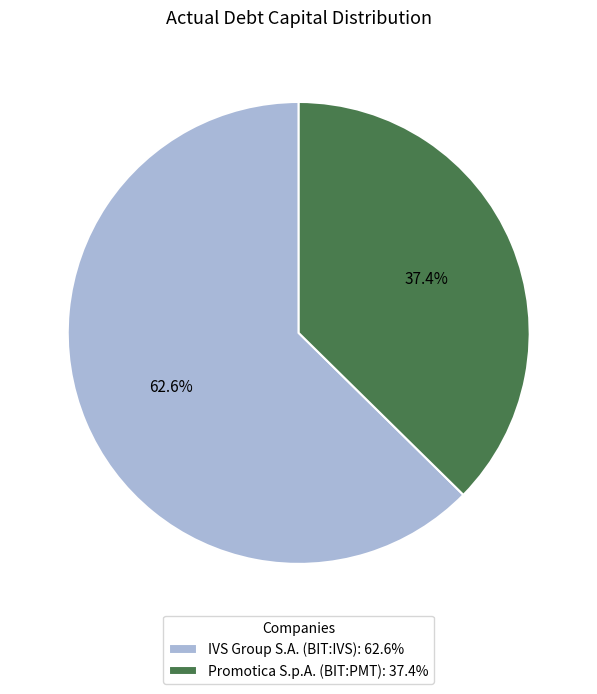

Rank the categories by value from highest to lowest.

IVS Group S.A. (BIT:IVS), Promotica S.p.A. (BIT:PMT)